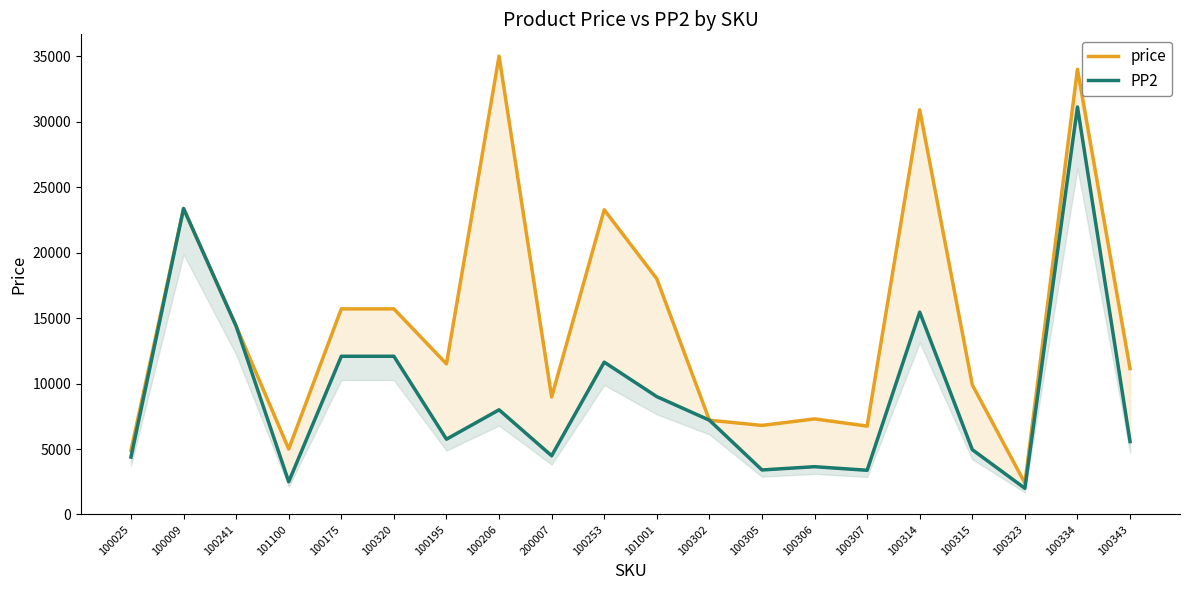

What is the difference between the maximum and minimum values in the PP2 series?

29118